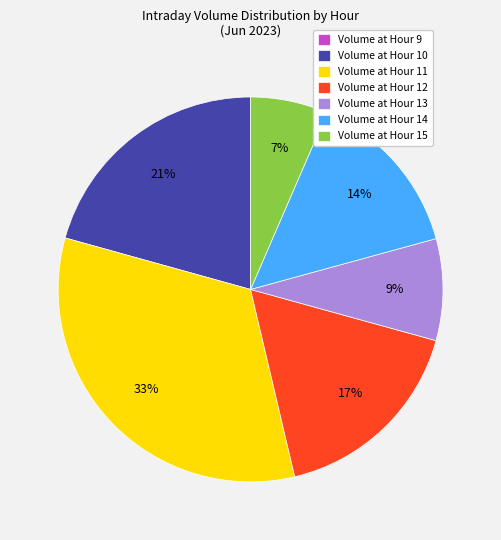

Does any single category account for the majority?

No